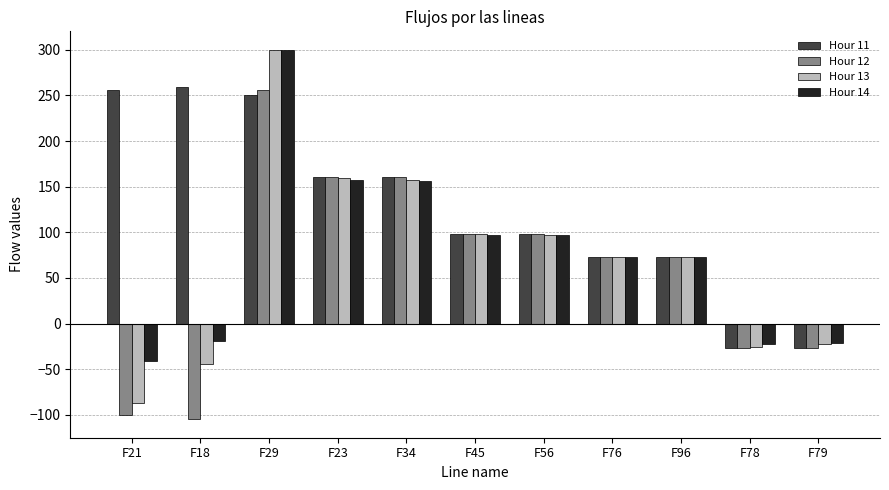

True or false: Hour 12 has a value of 287.6 at F23.

False